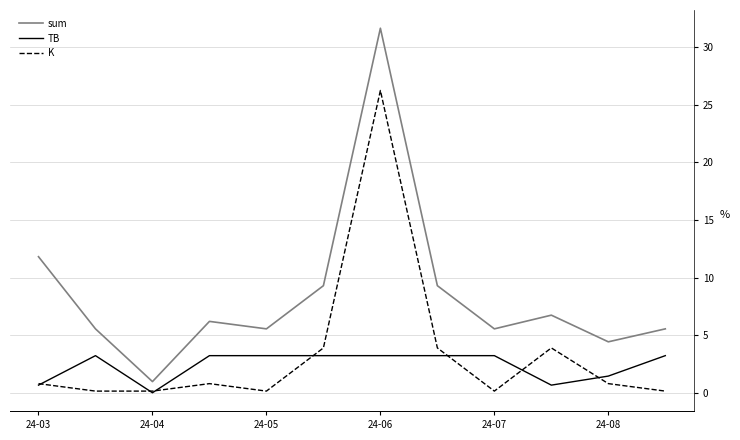

List the series in order of their peak value, highest first.

sum, K, TB